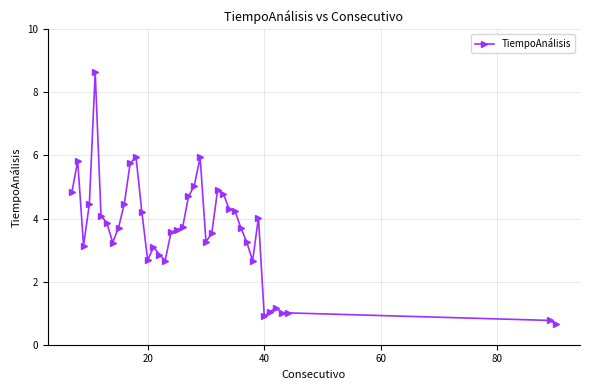

What is the value of the 3rd point from the left?

3.1